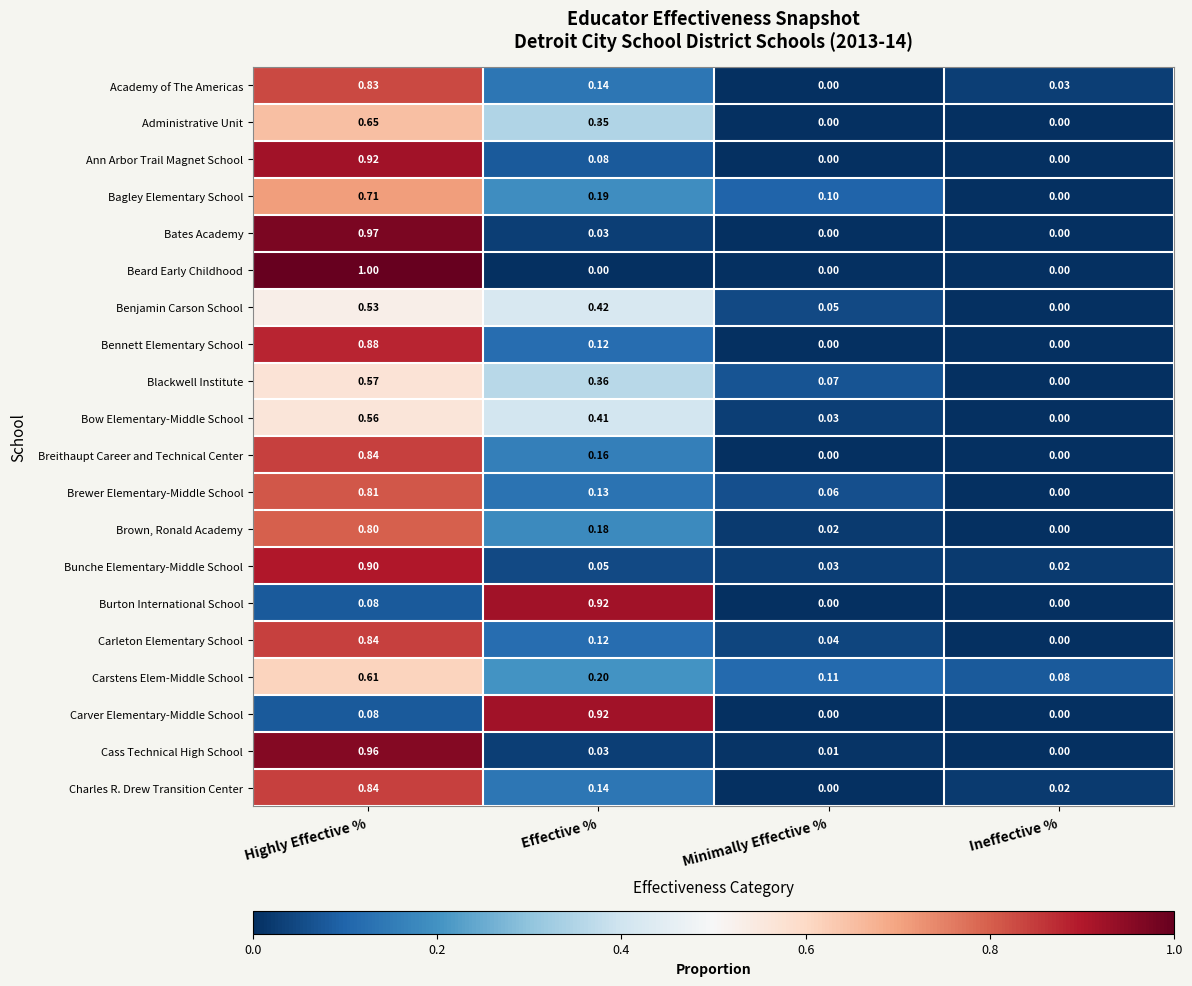

List the labels in order of Blackwell Institute value, smallest first.

Ineffective %, Minimally Effective %, Effective %, Highly Effective %